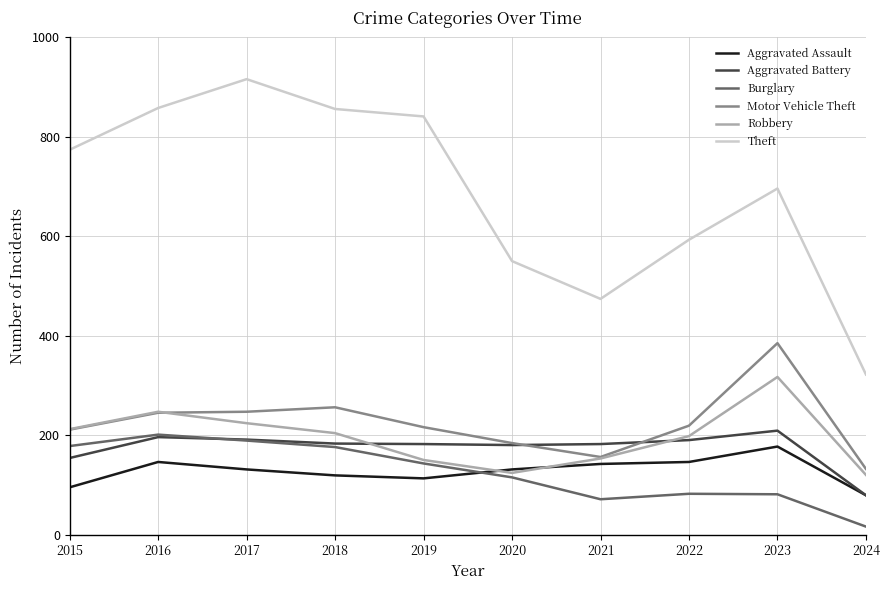

The Motor Vehicle Theft series shows 216 at 2019. True or false?

True